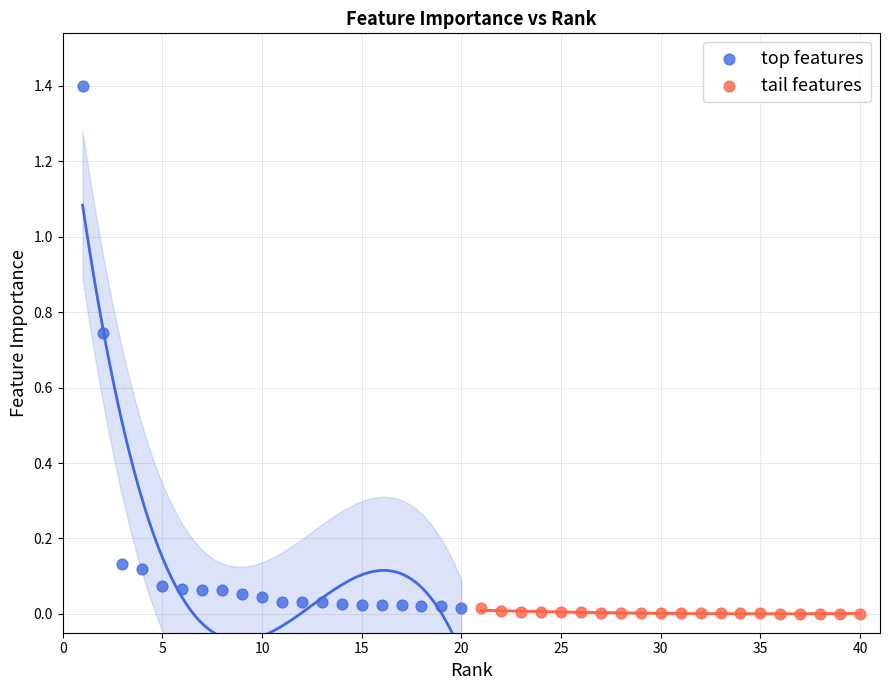

What are all the series names shown in the legend?

top features, tail features